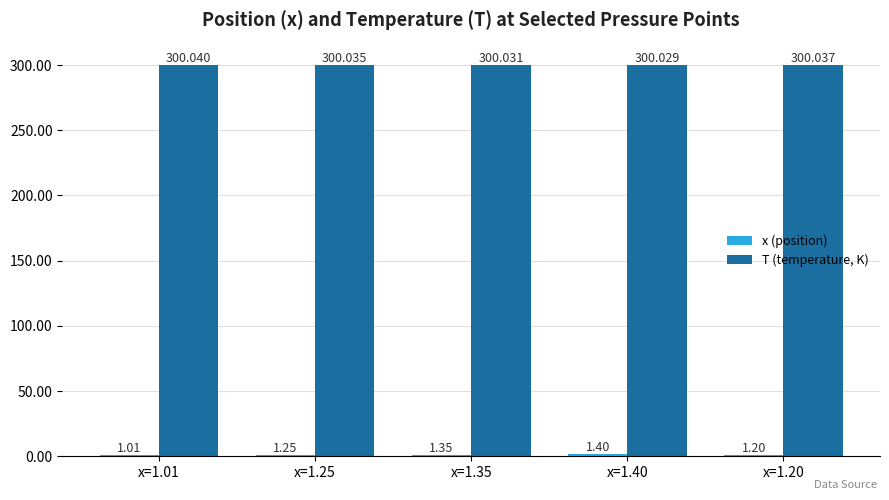

How many bars are there in total?

10